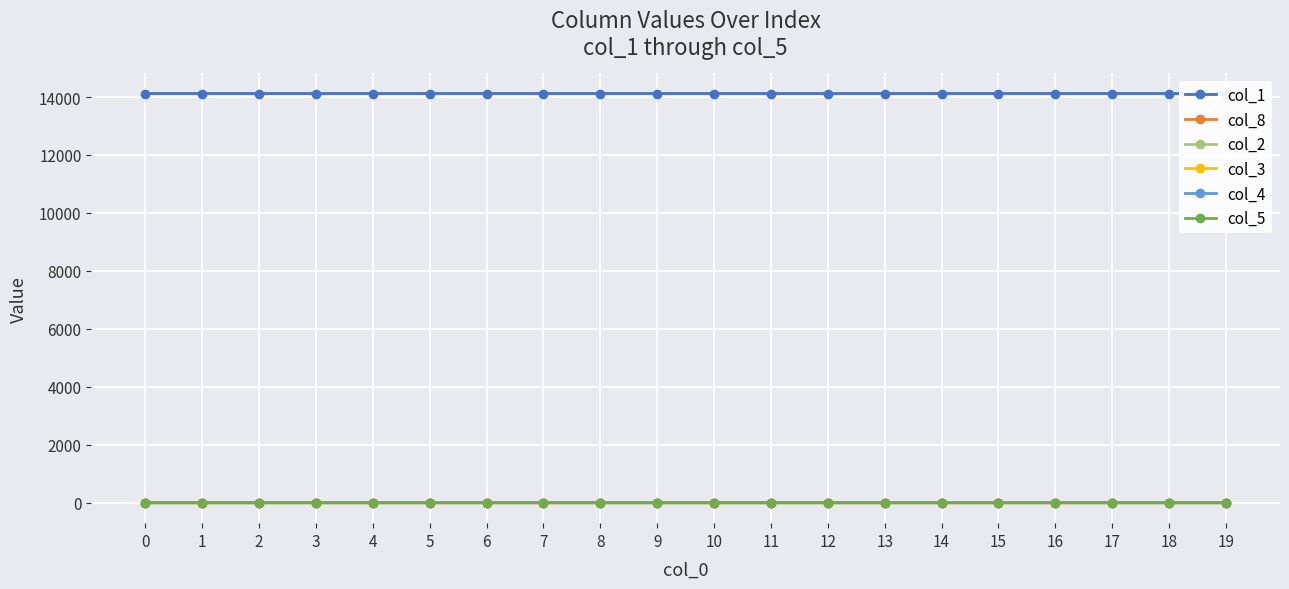

The value of col_4 at 10 is 0.0. True or false?

False